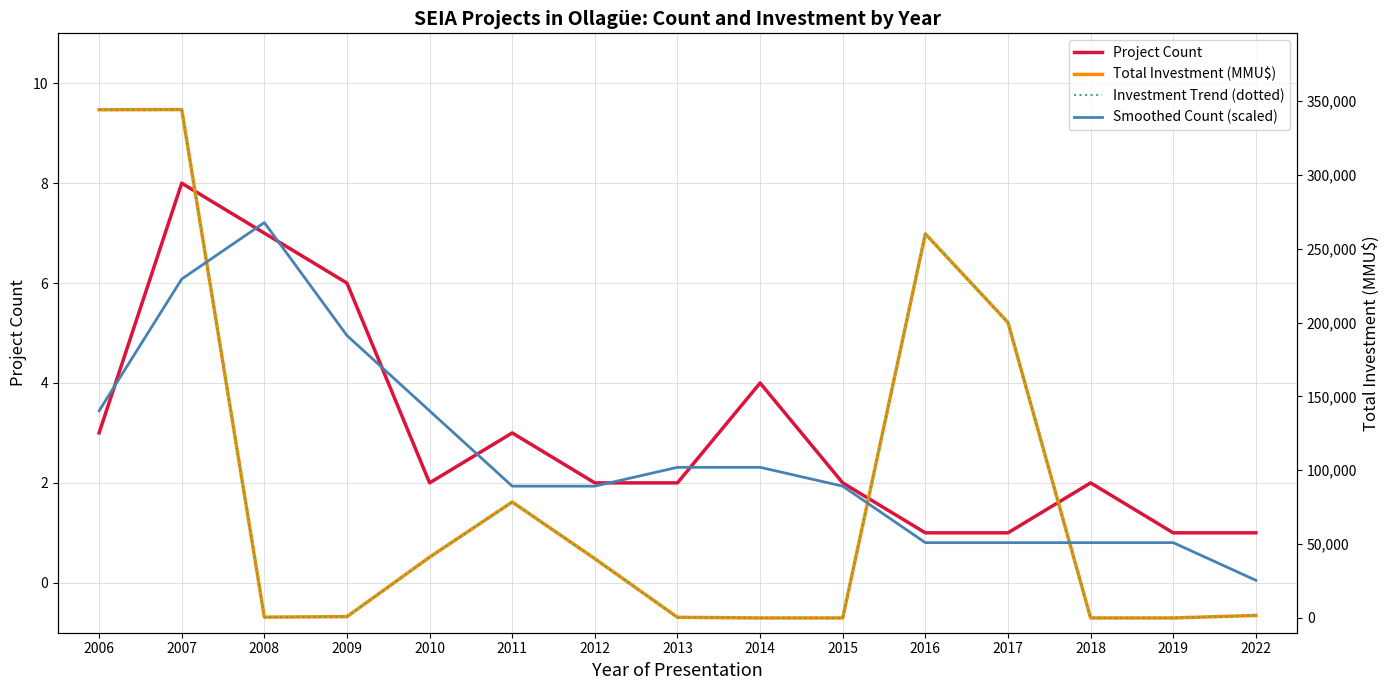

At which category does the chart reach its minimum across all series?

2014